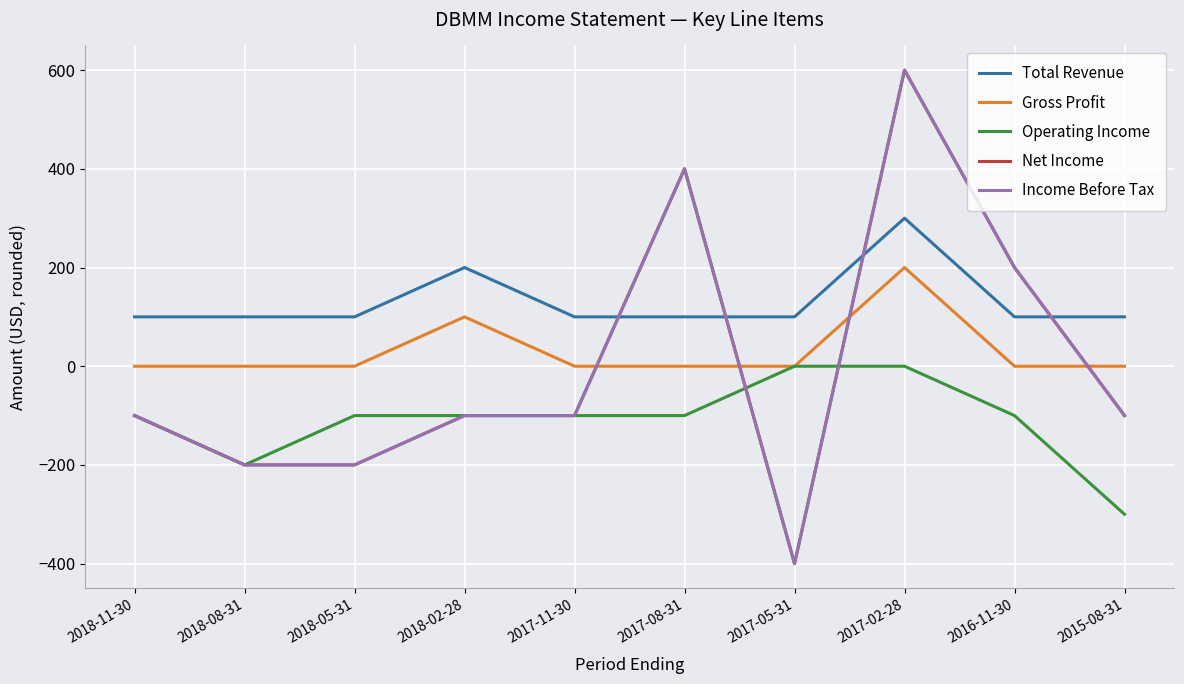

Is the value of Net Income at 2018-05-31 greater than the value of Income Before Tax at 2017-05-31?

Yes